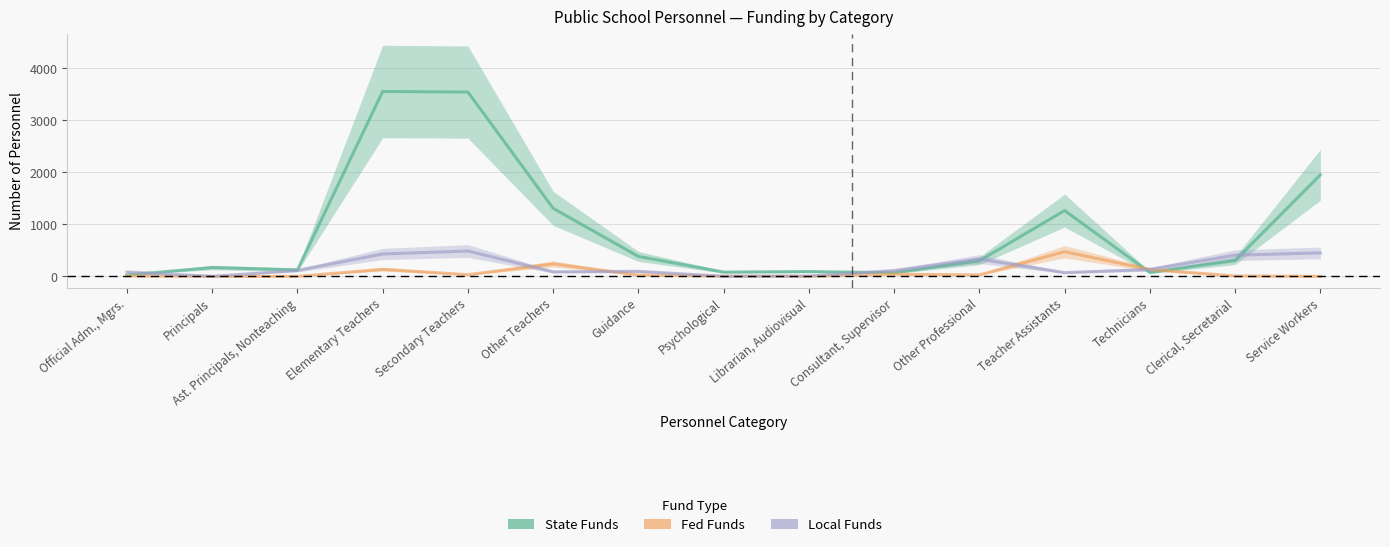

What is the difference between the maximum and minimum values in the Fed Funds series?

475